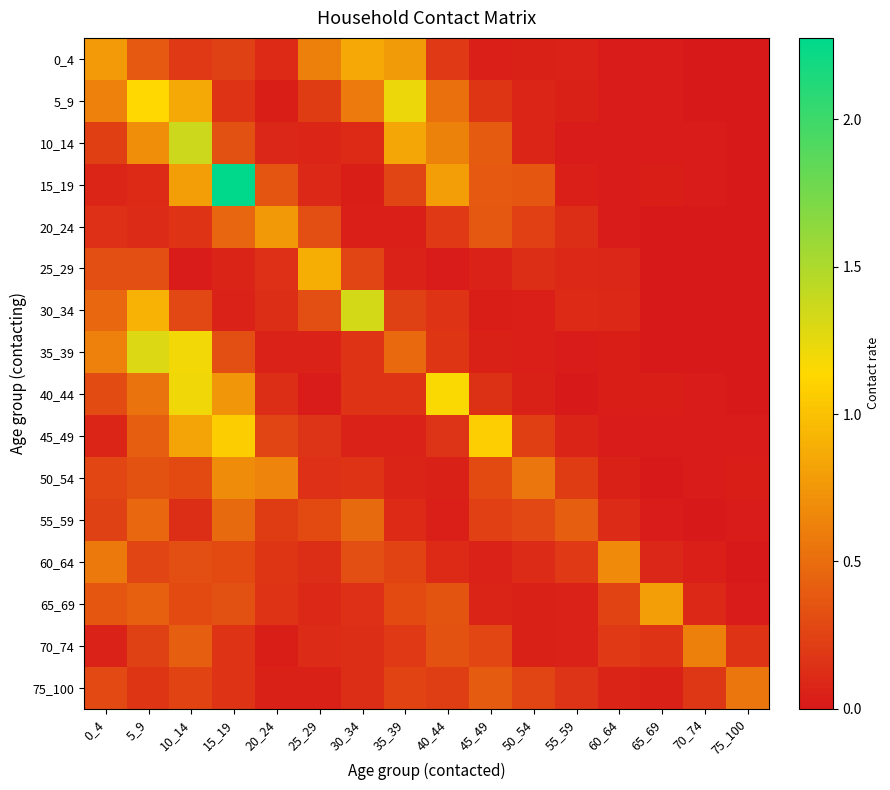

What is the spread (max minus min) of values at 70_74?

0.6